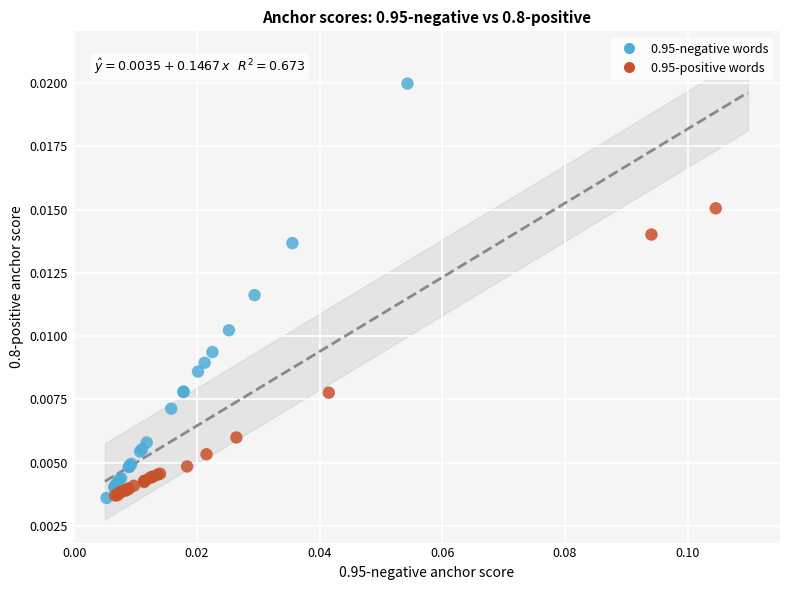

Which series reaches the maximum Y coordinate?

0.95-negative words